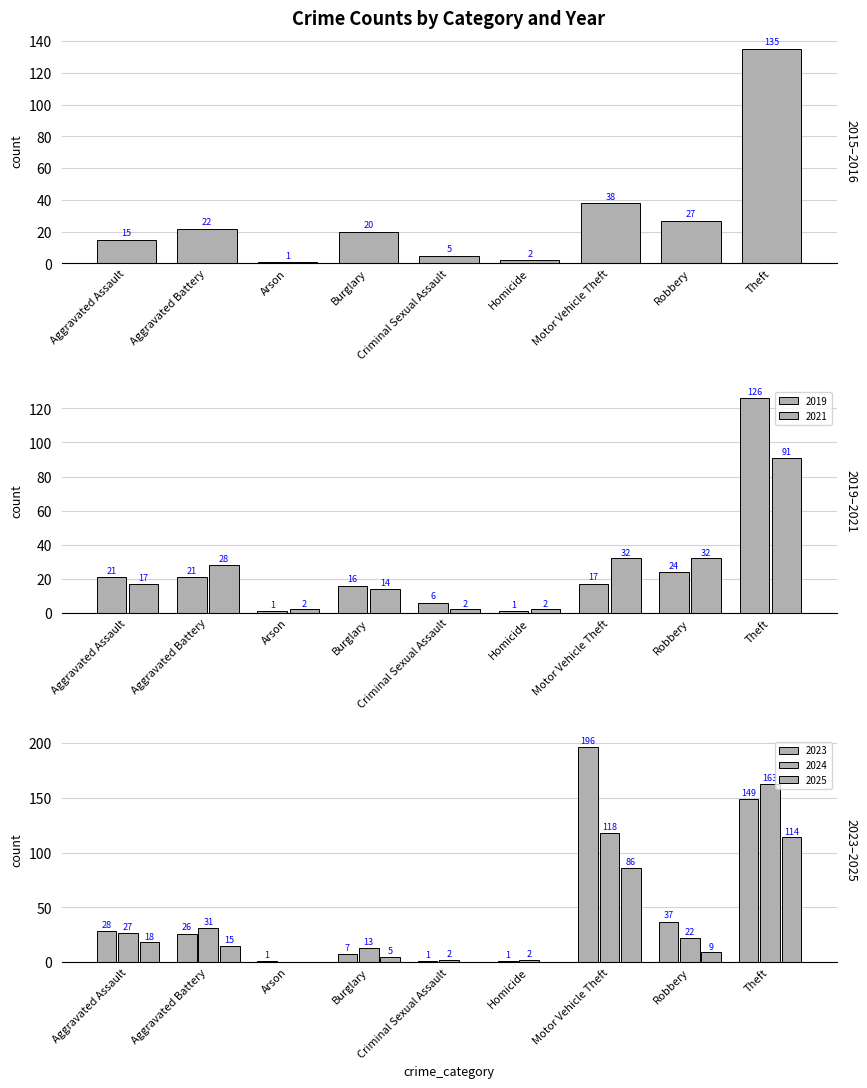

What is the lowest value of the 2021 series?

2